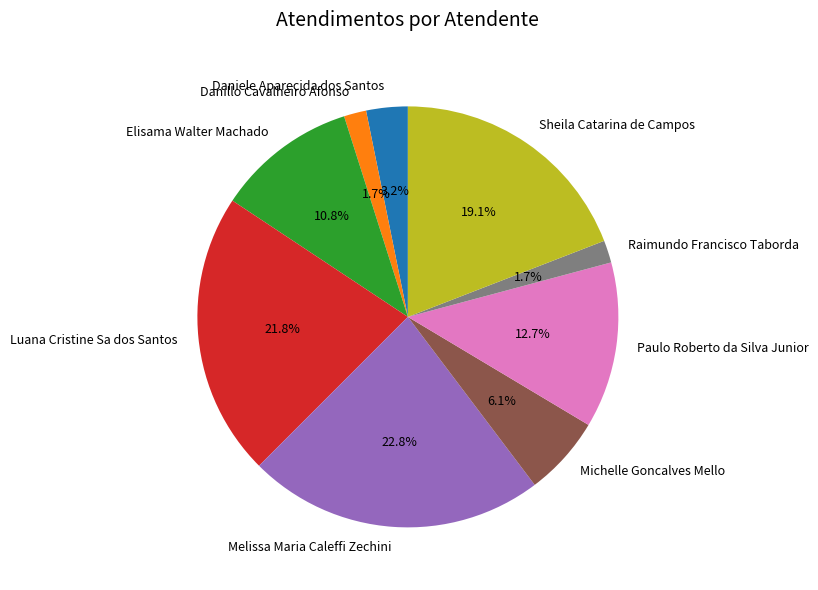

Which slice is the largest?

Melissa Maria Caleffi Zechini